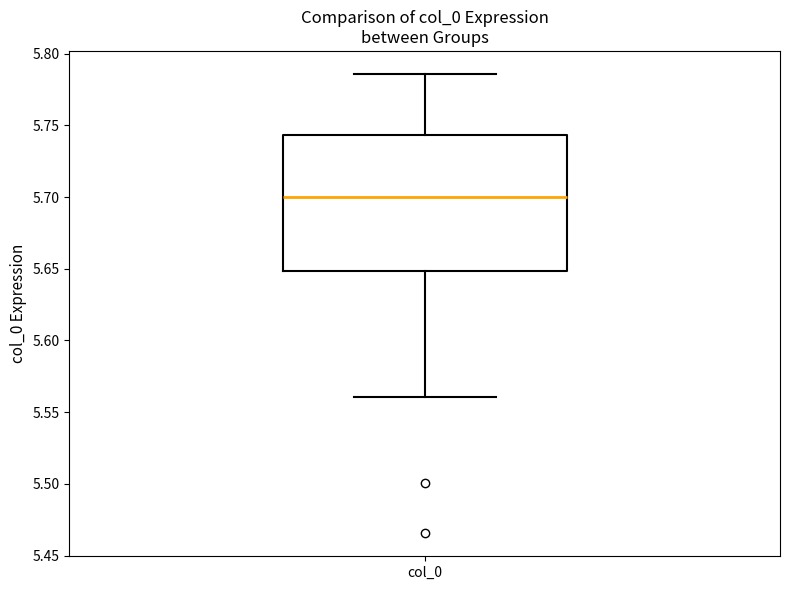

Transcribe this box plot: give where the median line is, the range the box spans, and where the two whiskers end, as read against the y-axis. The values are not printed on the chart, so give them approximately, as read against the axis.

median 5.700, box 5.650 to 5.745, whiskers 5.560 to 5.785